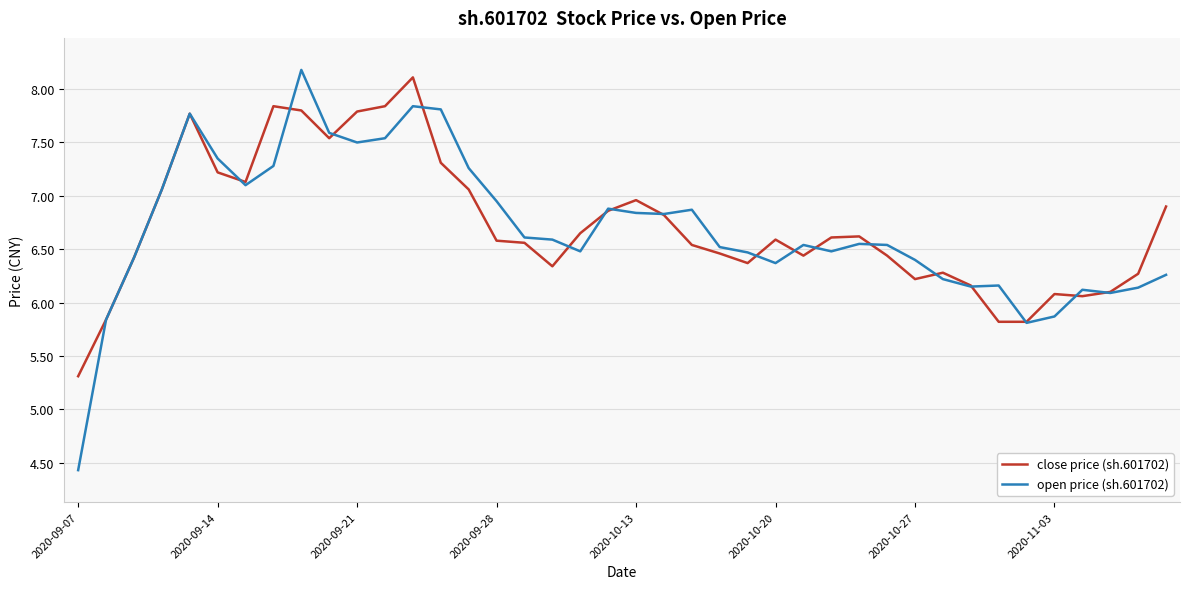

Is this an area chart (filled region under the line)?

No